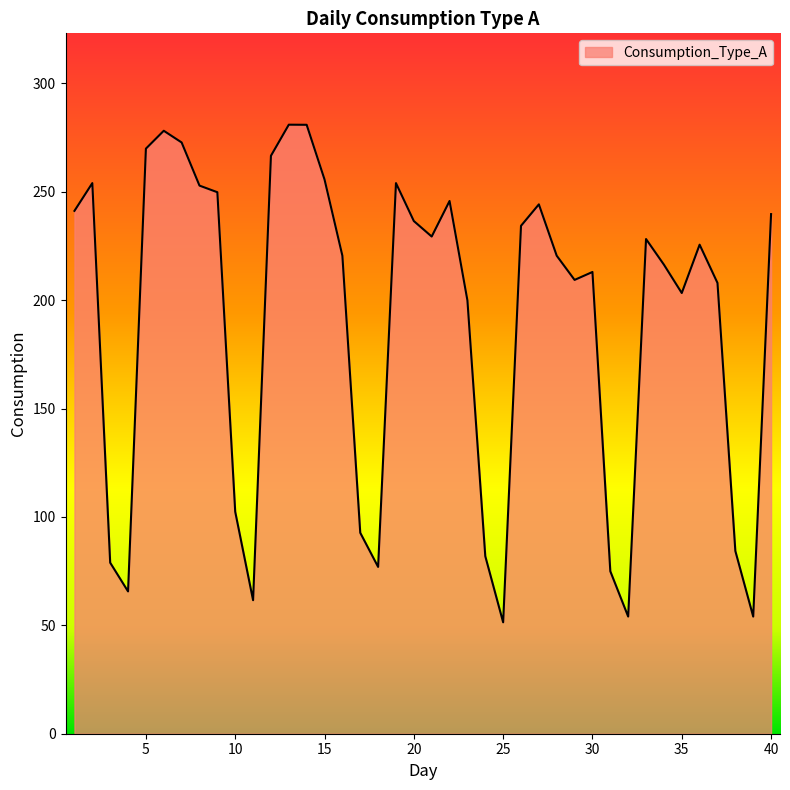

What is the smallest value displayed?

51.4